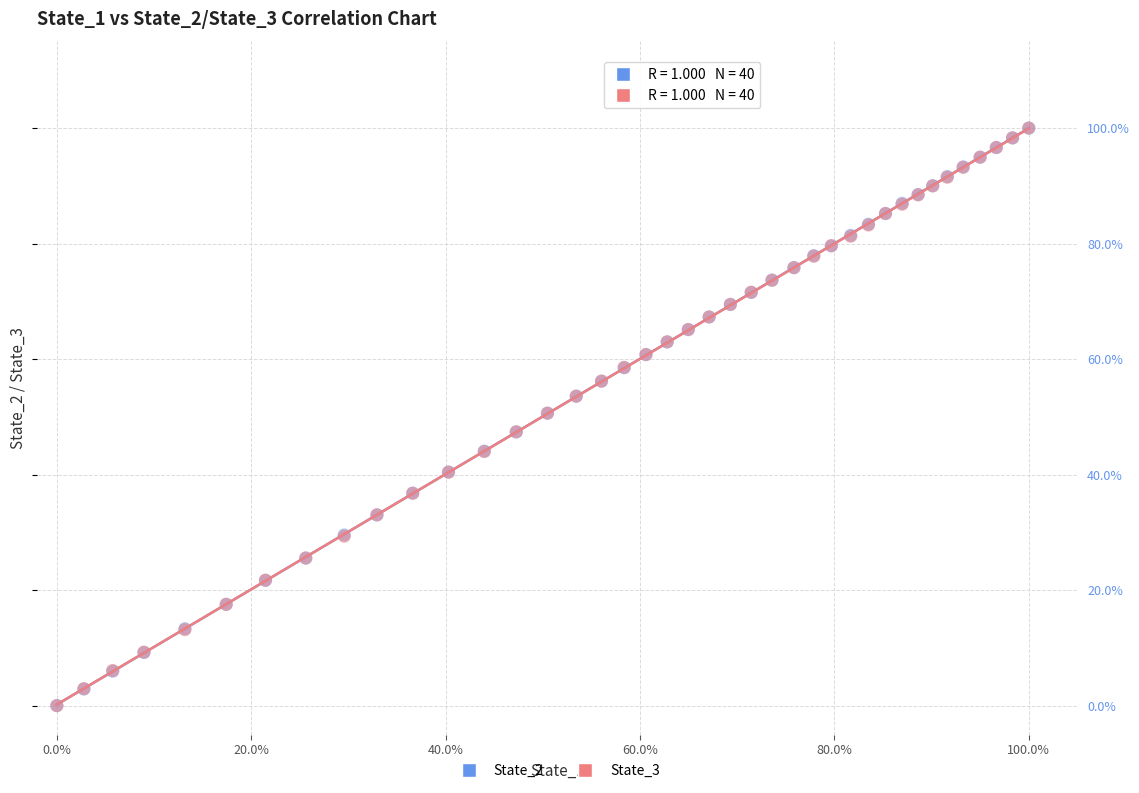

What are all the series names shown in the legend?

State_2, State_3